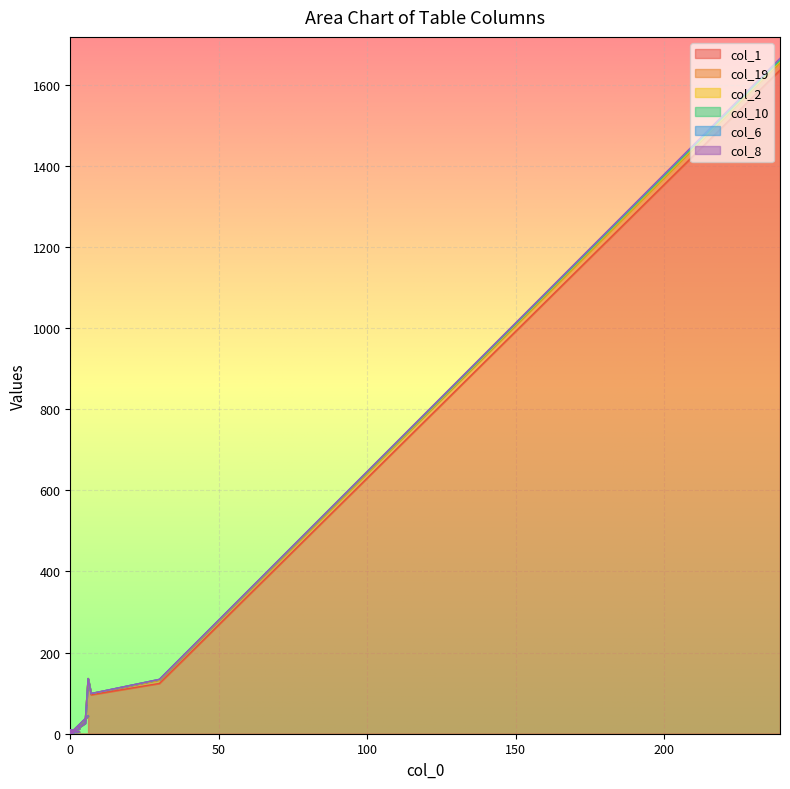

The value of col_6 at 6 is 7. True or false?

False